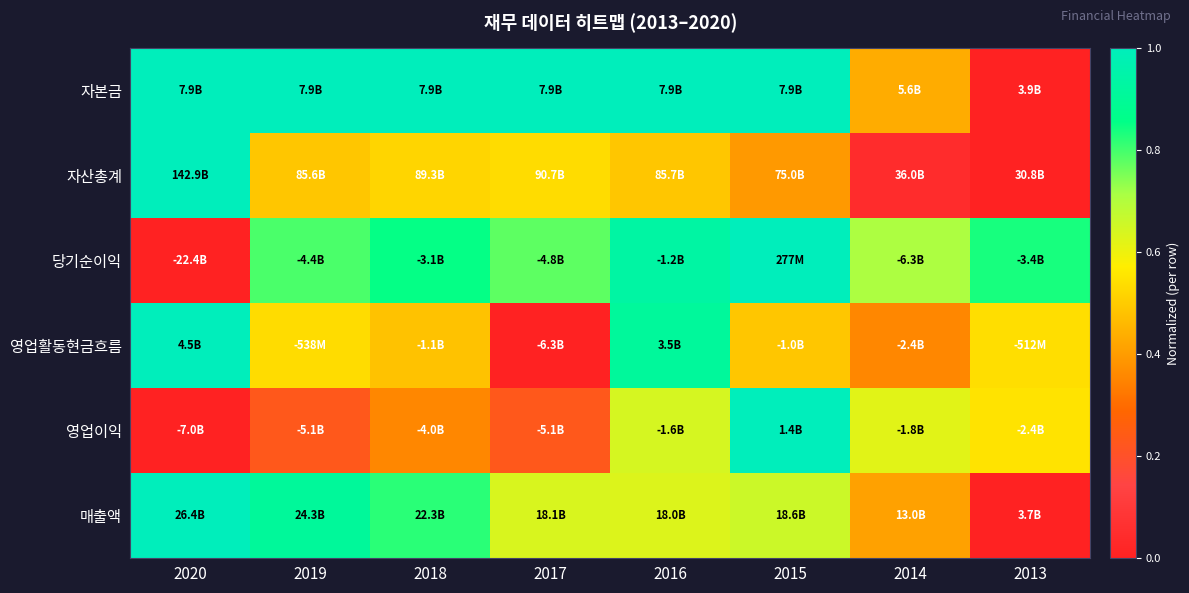

Count the number of data series in this chart.

6